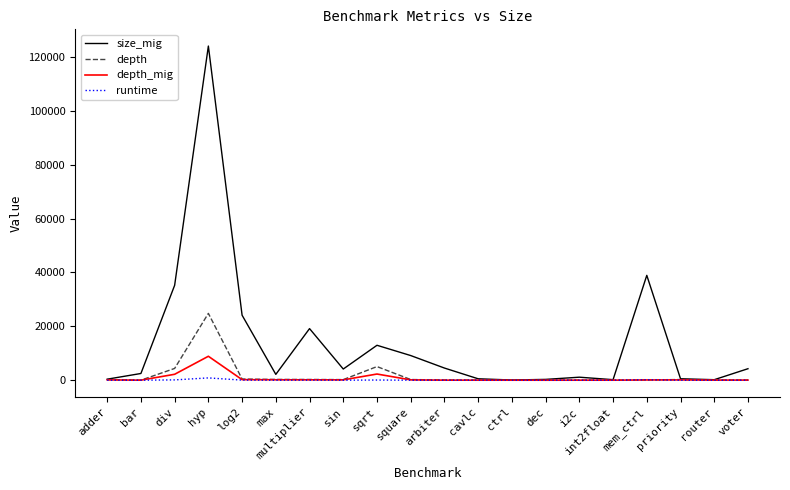

At which category is the sum across all series the highest?

hyp